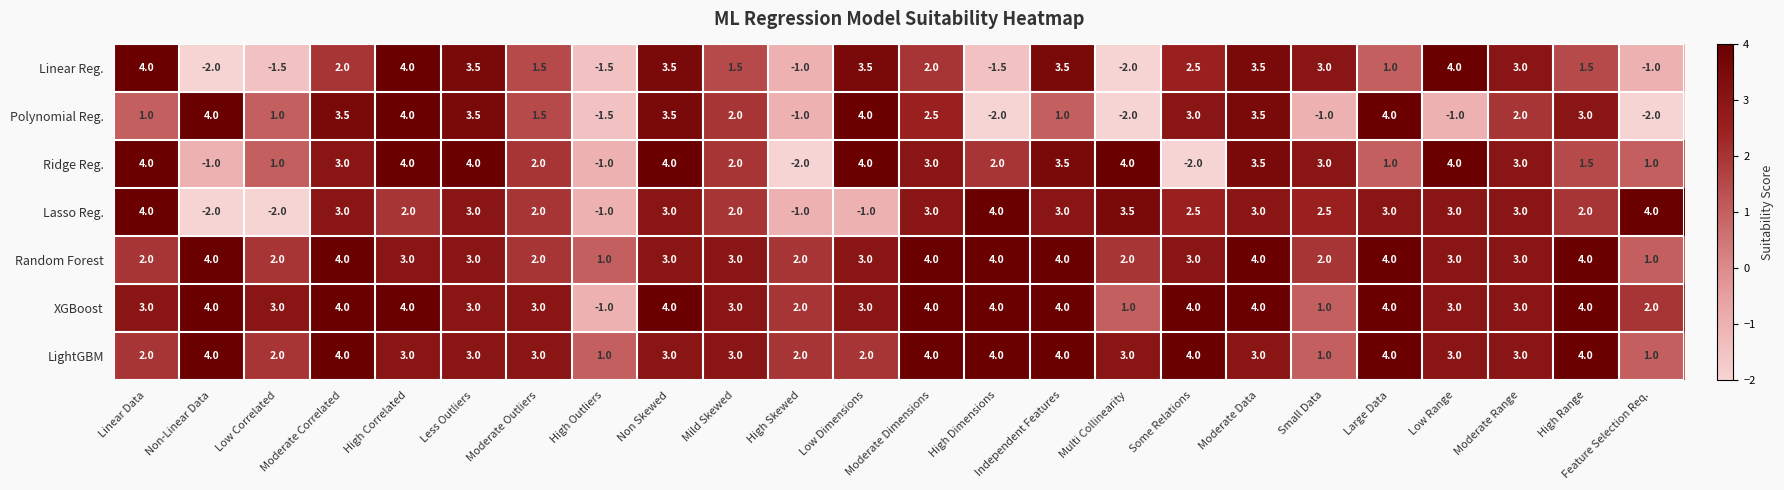

What is the maximum value shown in the chart?

4.0